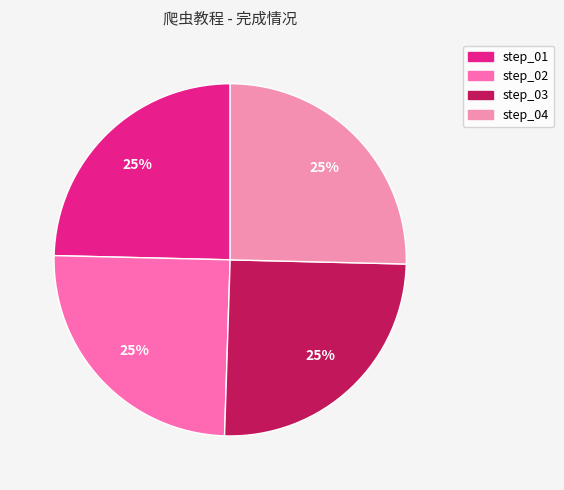

What percentage is NOT represented by step_03?

74.9%